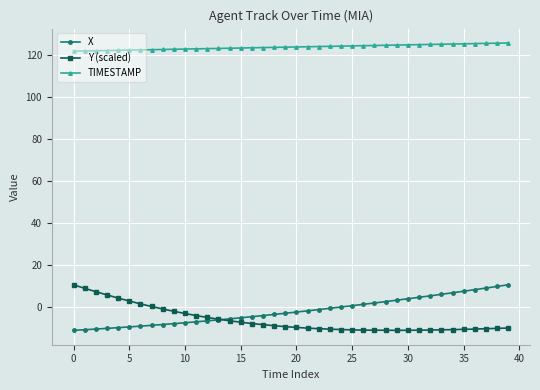

Is this an area chart (filled region under the line)?

No